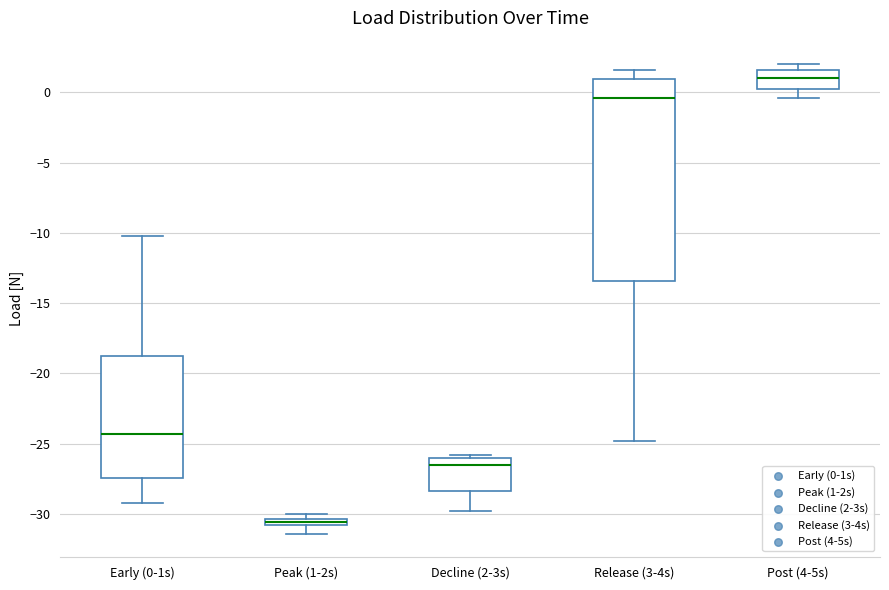

Which box's median line is the highest?

Post (4-5s)